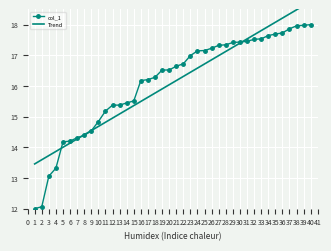

What is the sum of the col_1 values at 11 and 2?

27.2